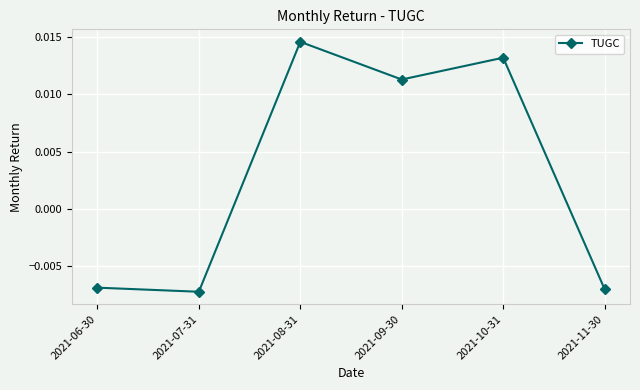

True or false: the data has more than 1 interior local peaks.

True